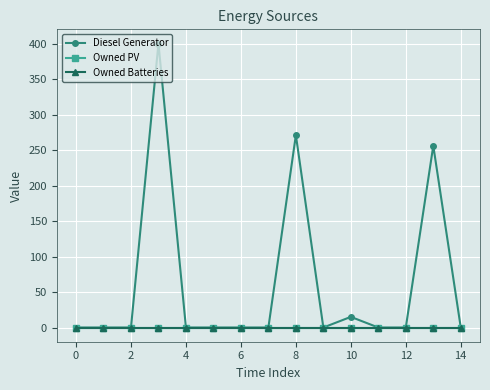

Is this an area chart (filled region under the line)?

No